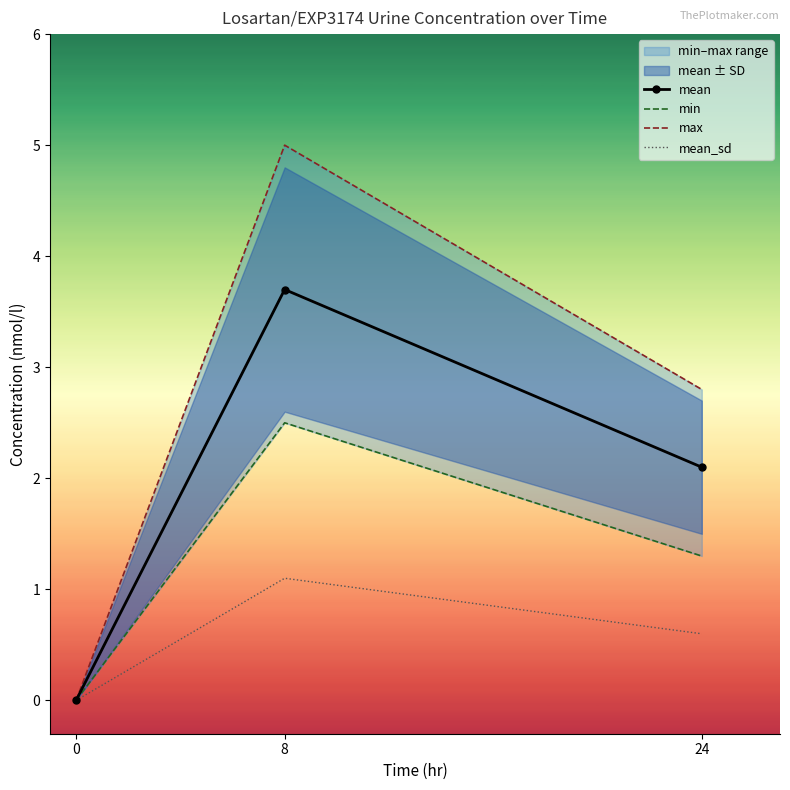

Count the min values in the range 0 to 2.

2